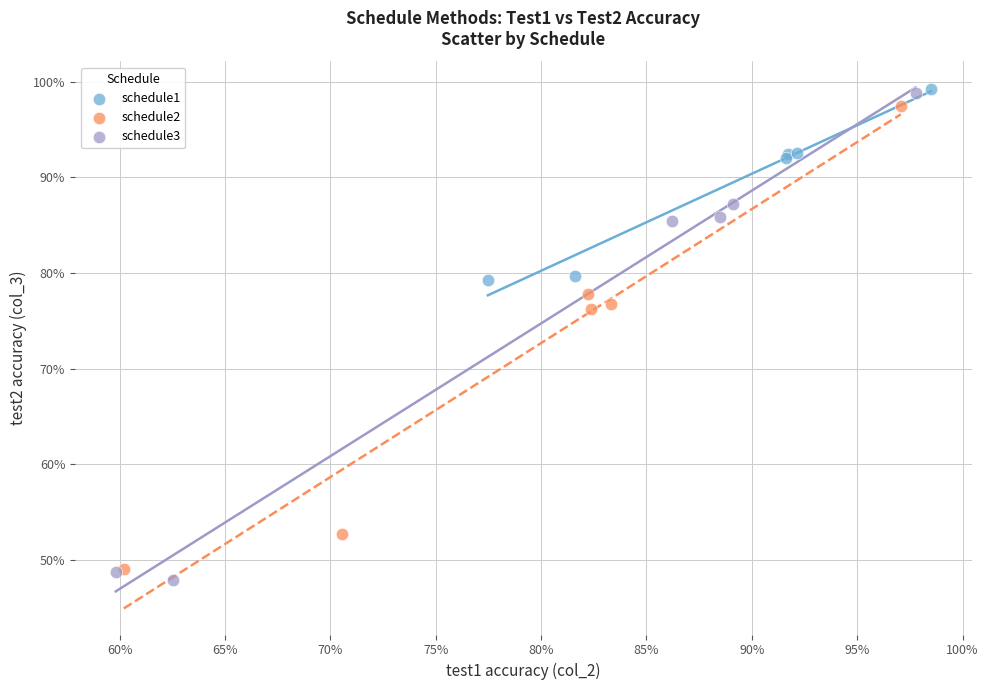

Which series reaches the minimum Y coordinate?

schedule3